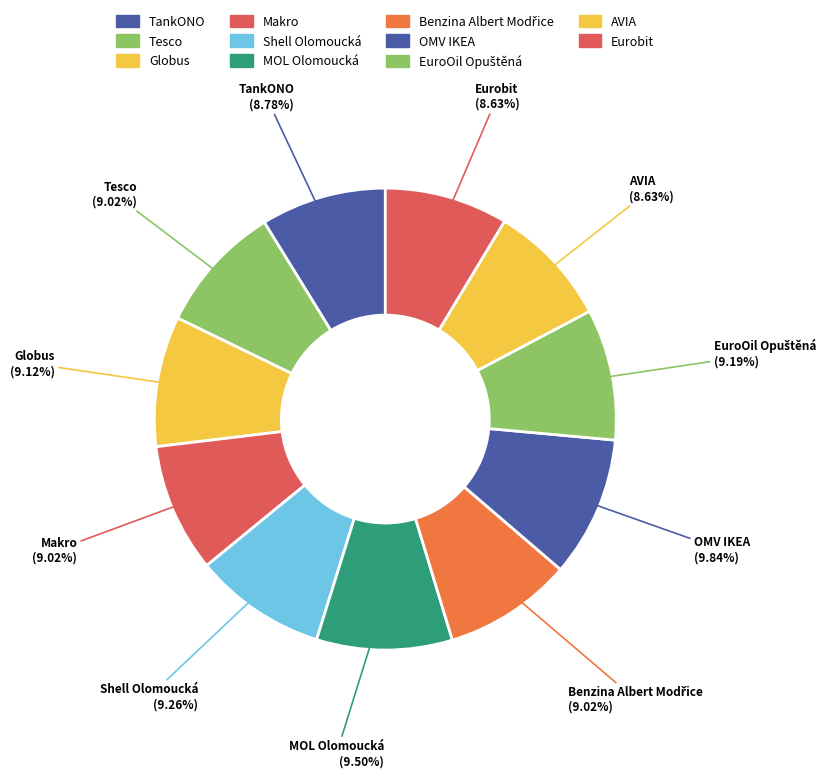

How many slices are in this pie chart?

11